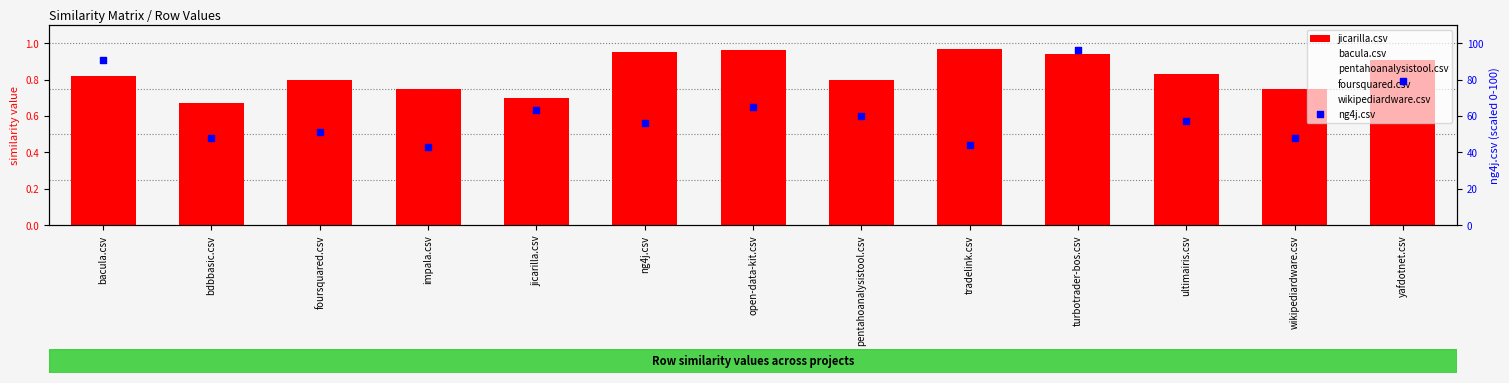

What are all the series names shown in the legend?

jicarilla.csv, bacula.csv, pentahoanalysistool.csv, foursquared.csv, wikipediardware.csv, ng4j.csv